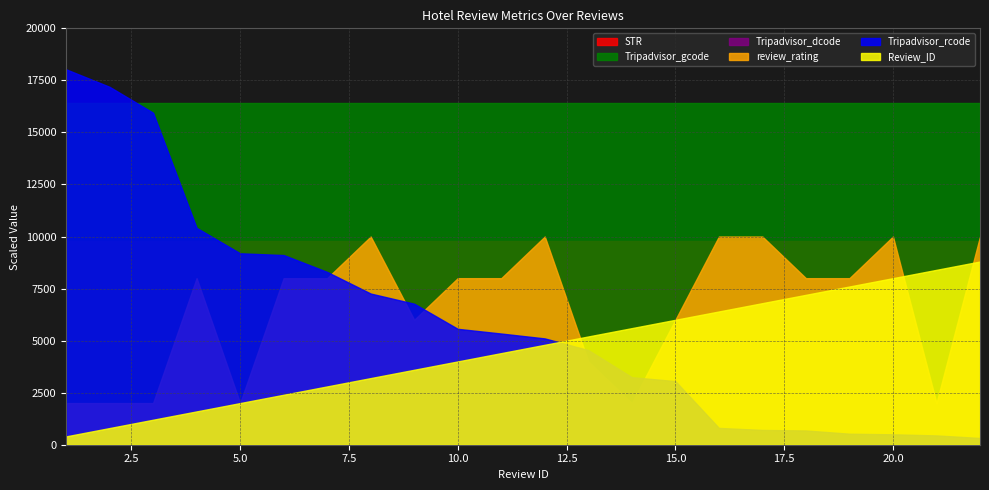

Reading left to right, what are all the values shown in this chart?

Review_ID: 1=1	2=2	3=3	4=4	5=5	6=6	7=7	8=8	9=9	10=10	11=11	12=12	13=13	14=14	15=15	16=16	17=17	18=18	19=19	20=20	21=21	22=22
review_rating: 1=1	2=1	3=1	4=4	5=1	6=4	7=4	8=5	9=3	10=4	11=4	12=5	13=2	14=1	15=3	16=5	17=5	18=4	19=4	20=5	21=1	22=5
Tripadvisor_gcode: 1=32796	2=32796	3=32796	4=32796	5=32796	6=32796	7=32796	8=32796	9=32796	10=32796	11=32796	12=32796	13=32796	14=32796	15=32796	16=32796	17=32796	18=32796	19=32796	20=32796	21=32796	22=32796
Tripadvisor_dcode: 1=653448	2=653448	3=653448	4=653448	5=653448	6=653448	7=653448	8=653448	9=653448	10=653448	11=653448	12=653448	13=653448	14=653448	15=653448	16=653448	17=653448	18=653448	19=653448	20=653448	21=653448	22=653448
Tripadvisor_rcode: 1=450819114	2=429774614	3=398665043	4=260430885	5=229865513	6=227757787	7=207468010	8=181527382	9=169321033	10=139171638	11=133514998	12=127652973	13=113655336	14=81112298	15=76384423	16=20202505	17=17762913	18=17115225	19=13241950	20=12514691	21=11174595	22=8103075
STR: 1=19599	2=19599	3=19599	4=19599	5=19599	6=19599	7=19599	8=19599	9=19599	10=19599	11=19599	12=19599	13=19599	14=19599	15=19599	16=19599	17=19599	18=19599	19=19599	20=19599	21=19599	22=19599